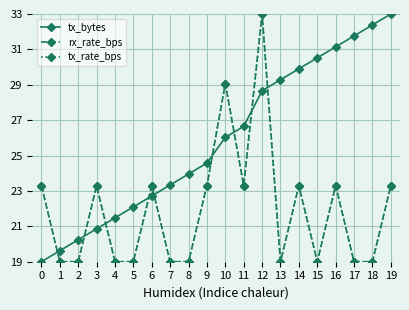

What is the greatest value displayed?

33.0